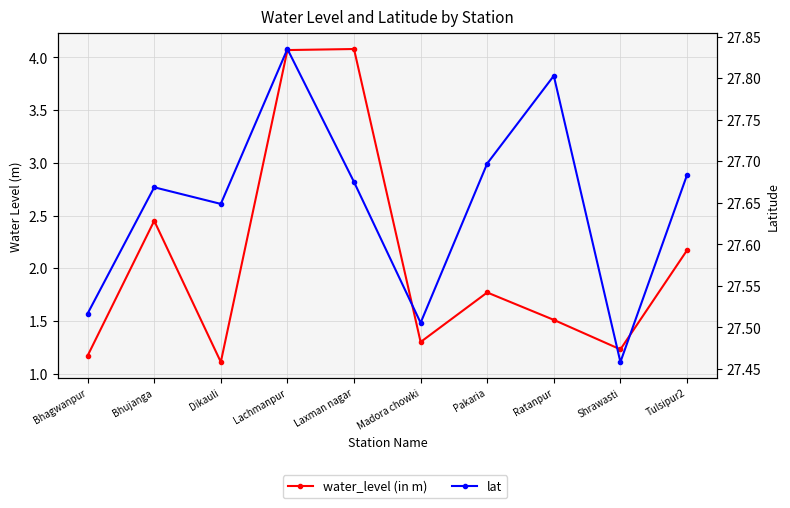

Which series has the widest spread of values?

water_level (in m)